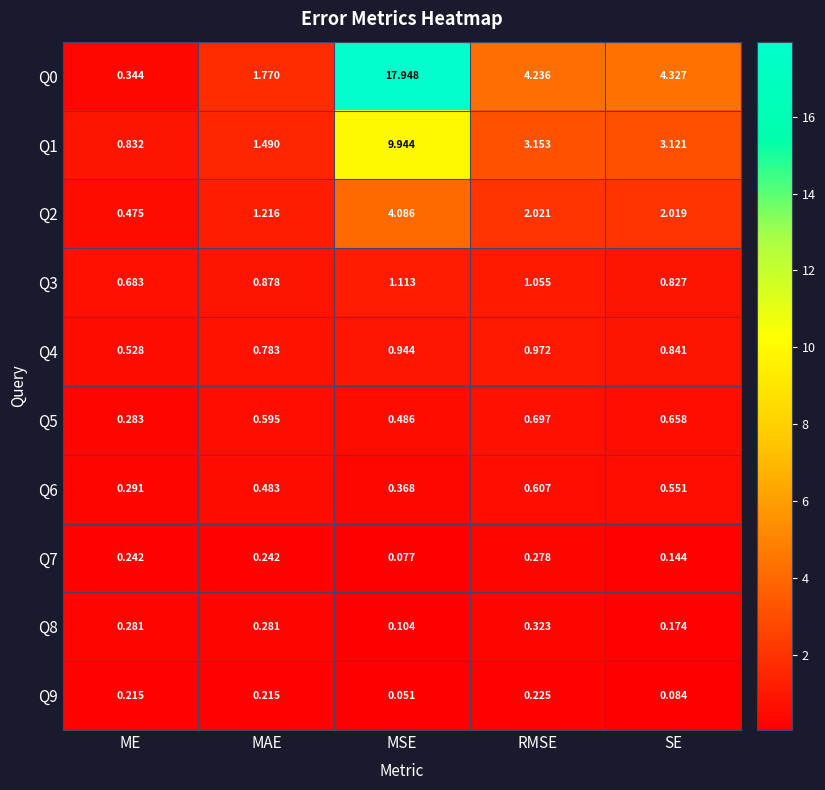

Which category has the highest value in the Q9 series?

RMSE